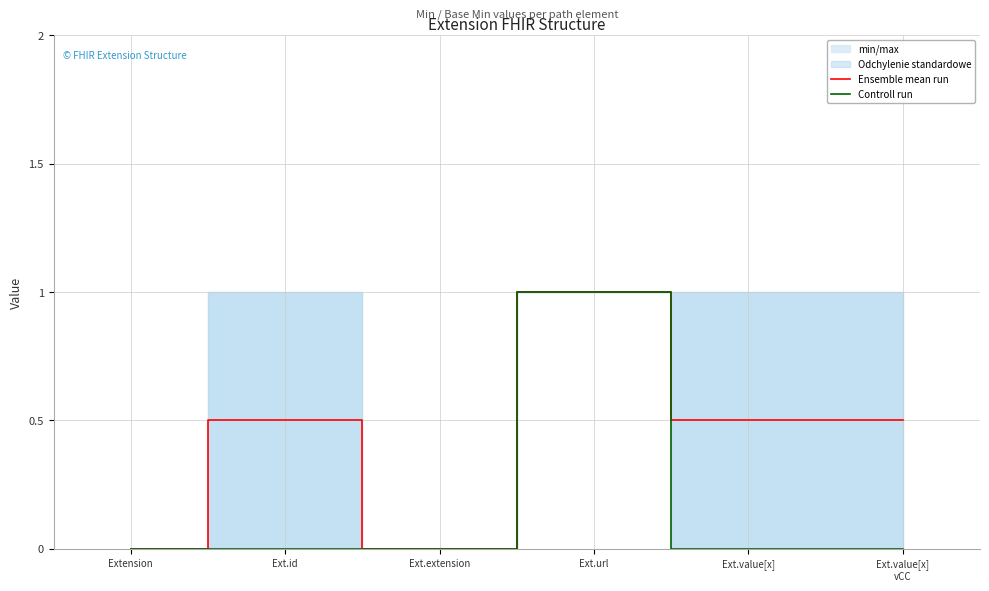

How many Controll run values are between 0 and 1?

6